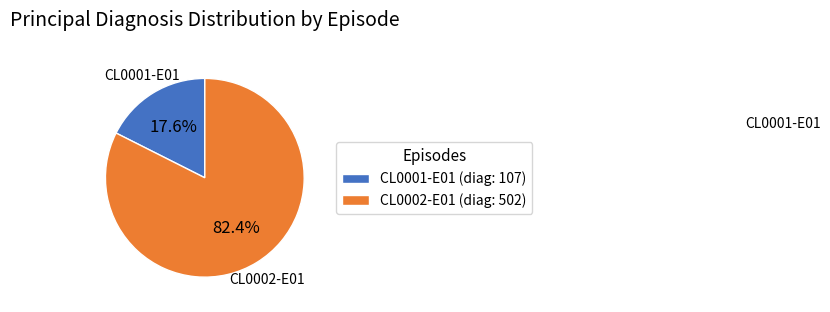

Count the number of slices in the pie.

2